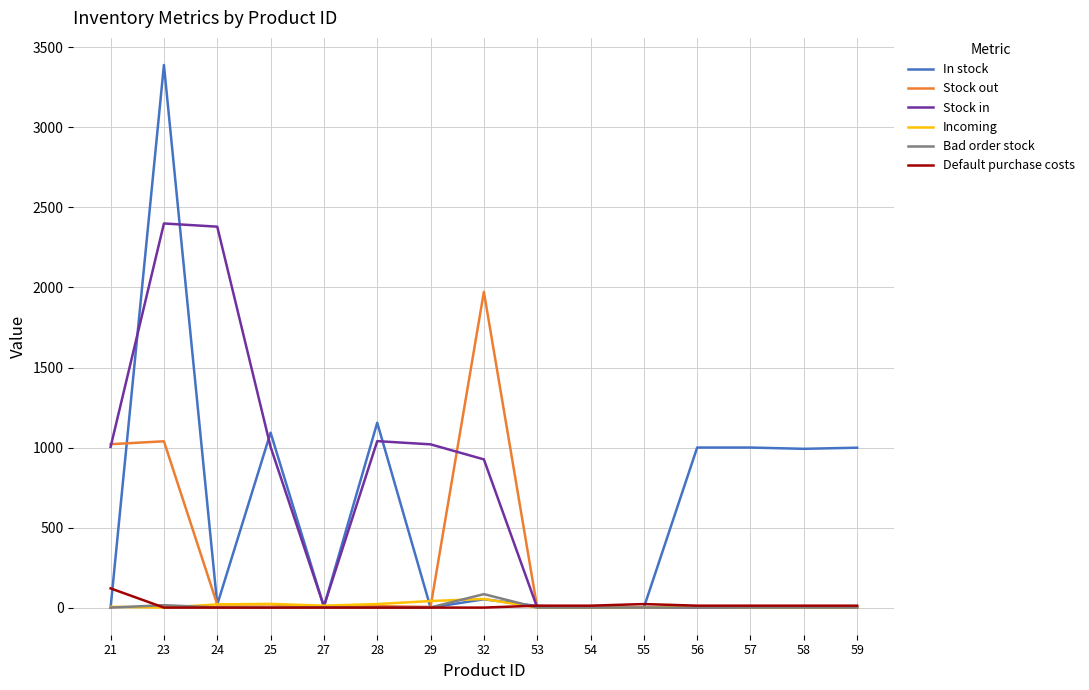

At which category is the sum across all series the highest?

23